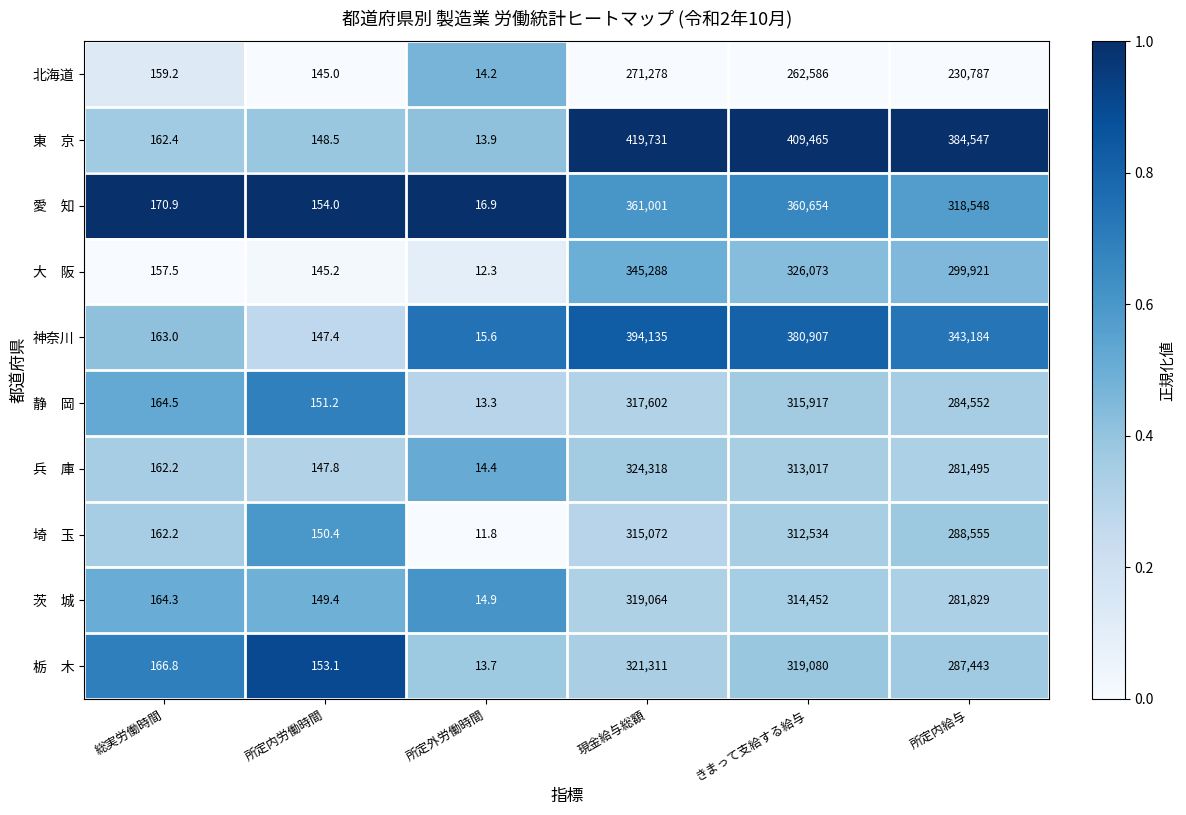

What is the spread (max minus min) of values at きまって支給する給与?

146879.0